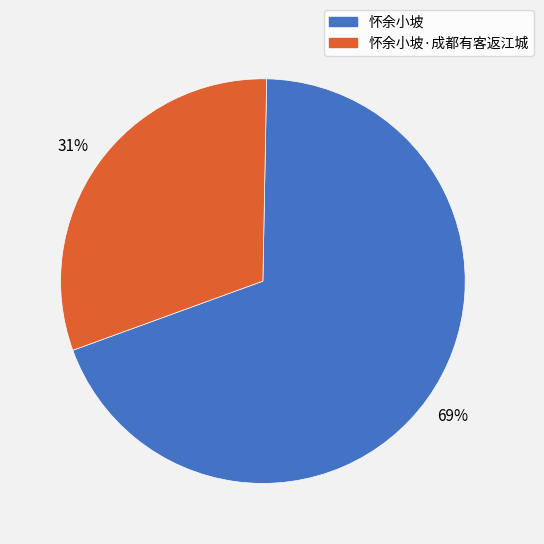

To the nearest percent, what is the difference between the largest and smallest slice percentages?

38%